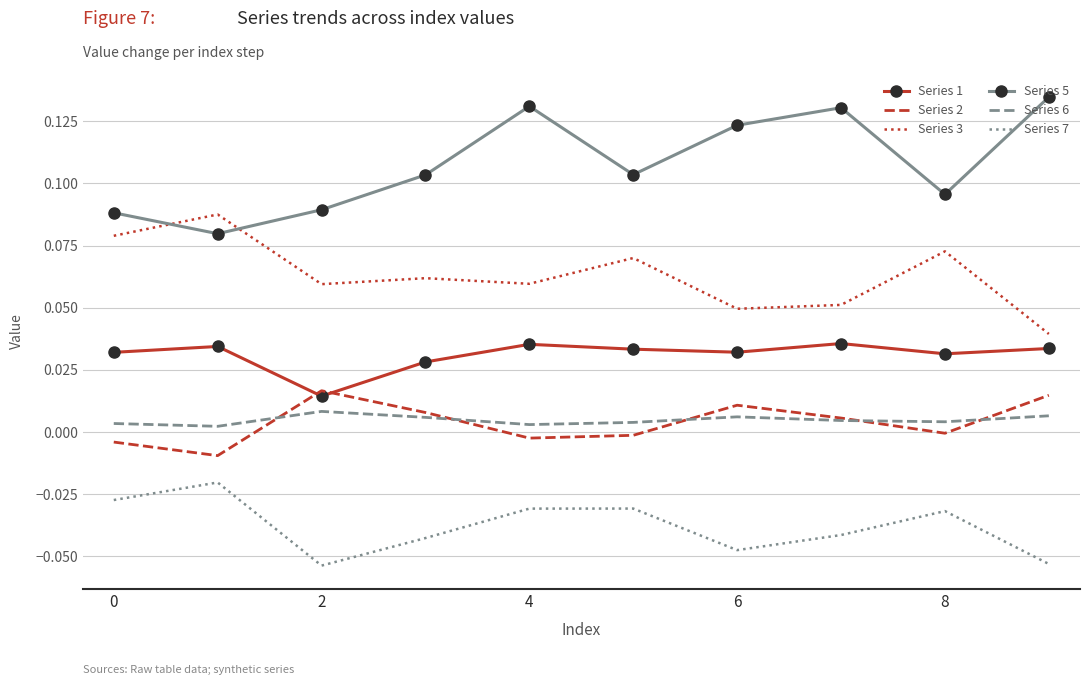

True or false: Series 1 and Series 3 cross at least once.

False